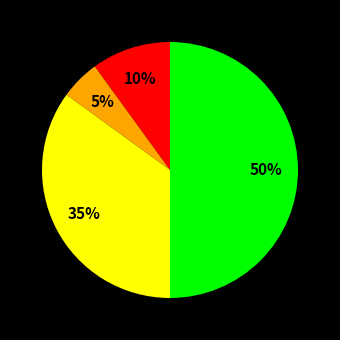

To the nearest percent, what is the difference between the largest and smallest slice percentages?

45%